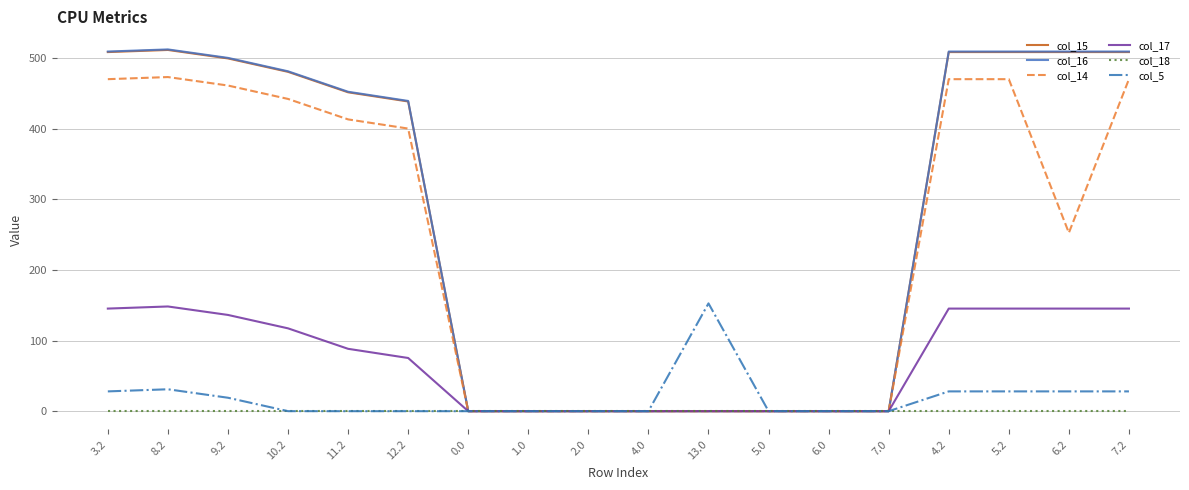

The value of col_16 at 4.0 is 317.3. True or false?

False